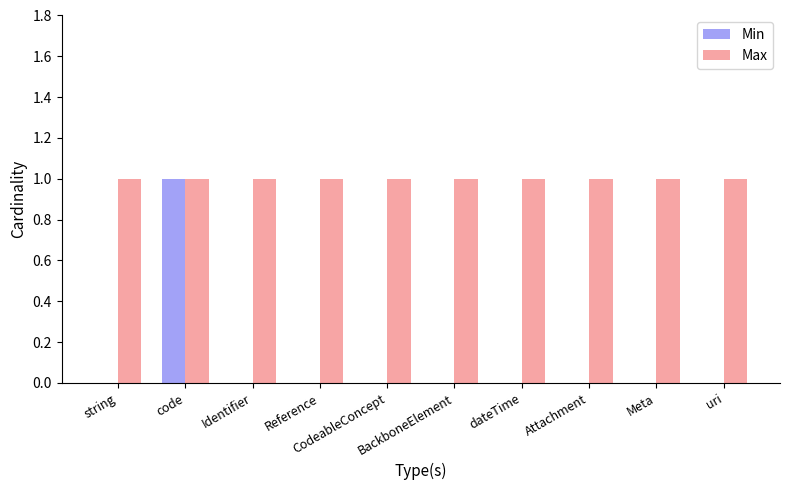

Which series has the largest total across all categories?

Max